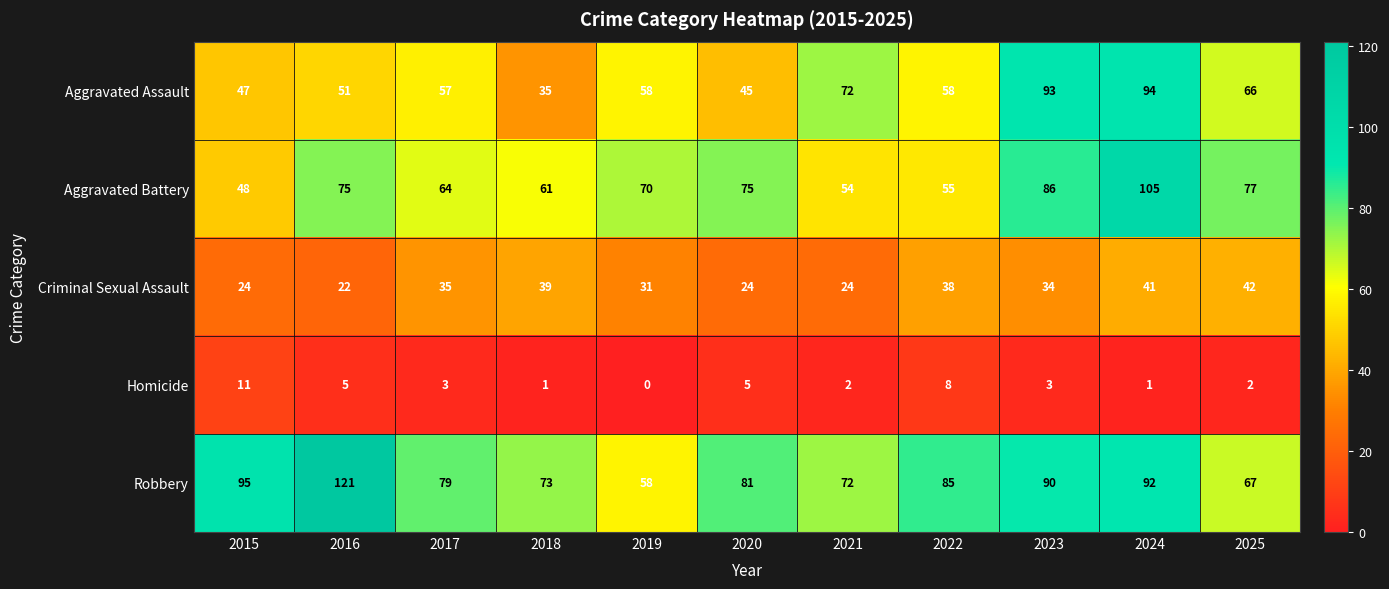

List the series in order of their peak value, highest first.

Robbery, Aggravated Battery, Aggravated Assault, Criminal Sexual Assault, Homicide